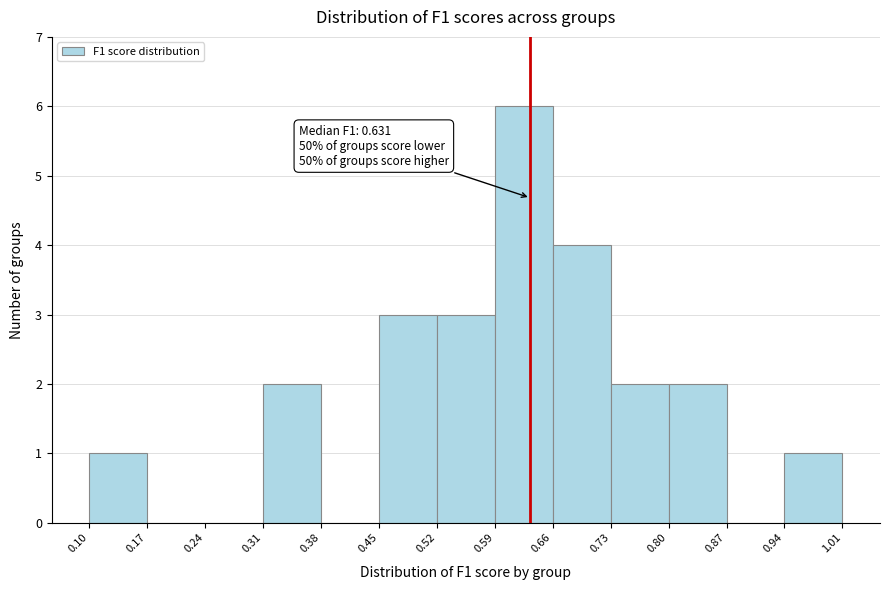

Over which range of the x-axis is the bar tallest?

0.59 to 0.66